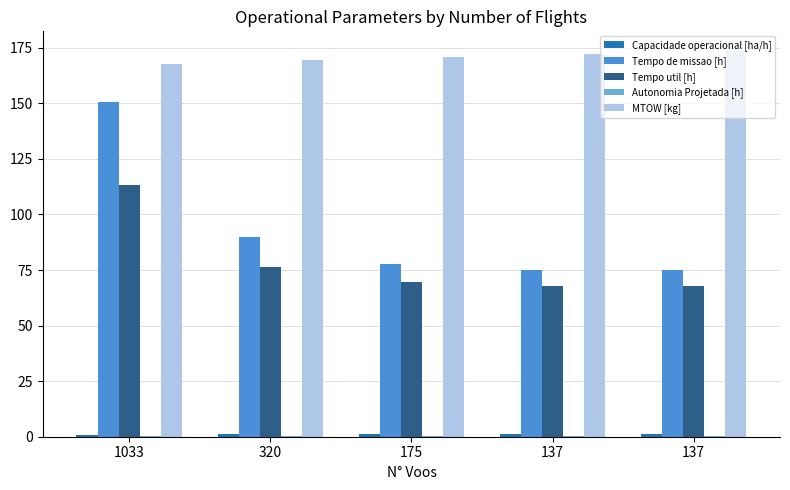

What is the total value across all series at 175?

319.8